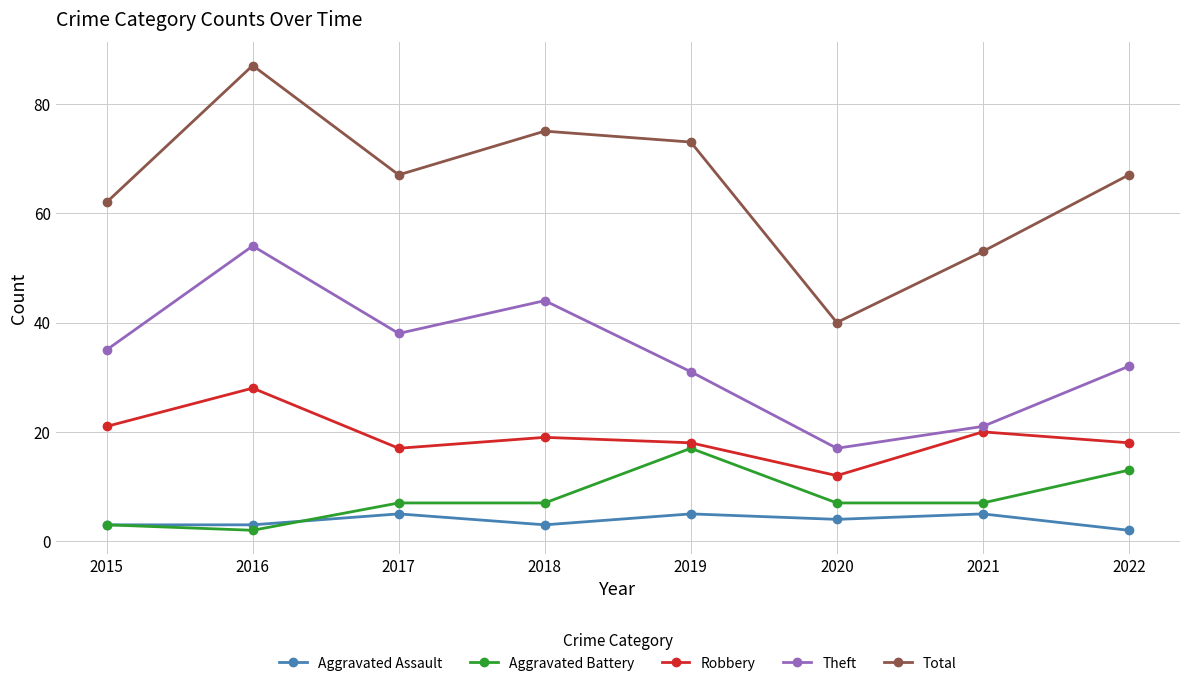

How many distinct data groups are displayed?

5